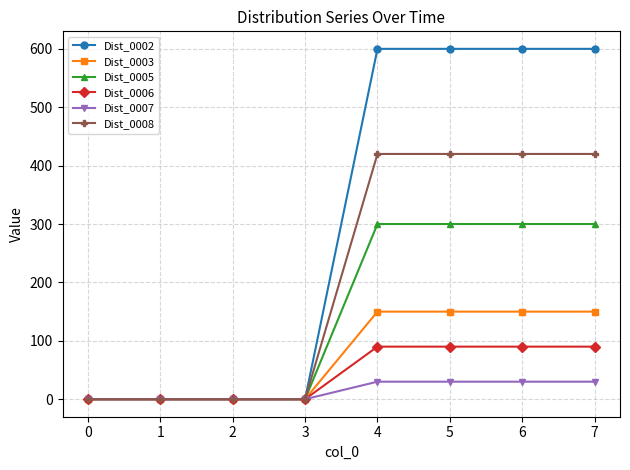

What is the difference between the second highest and second lowest values in the Dist_0008 series?

420